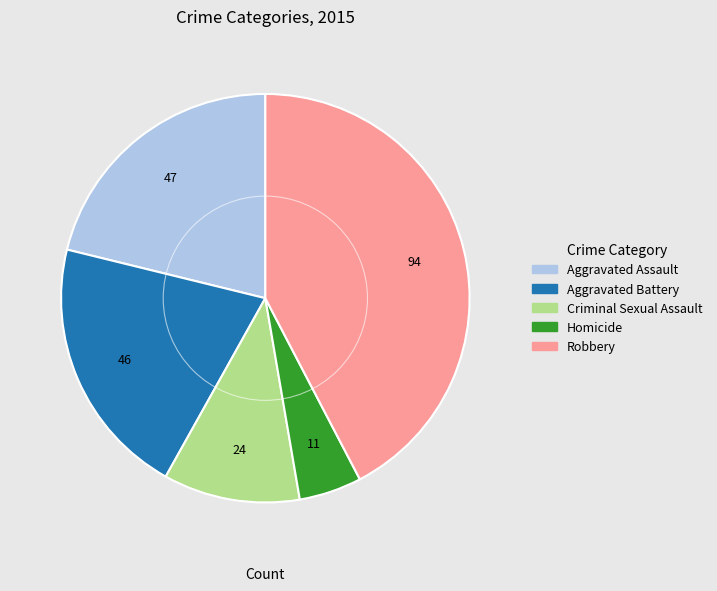

Does Criminal Sexual Assault account for over 50% of the chart?

No